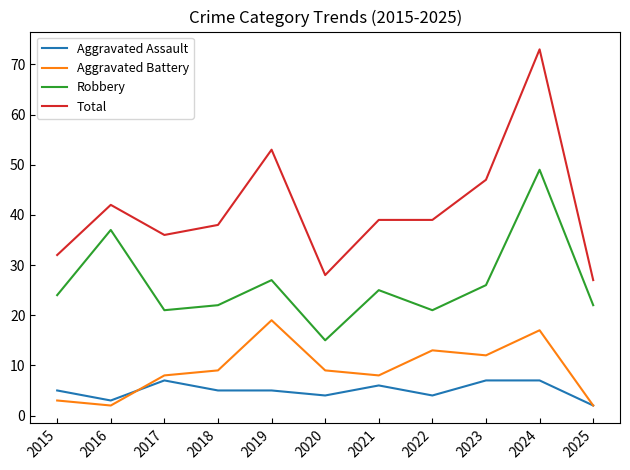

List the series in order of their peak value, highest first.

Total, Robbery, Aggravated Battery, Aggravated Assault